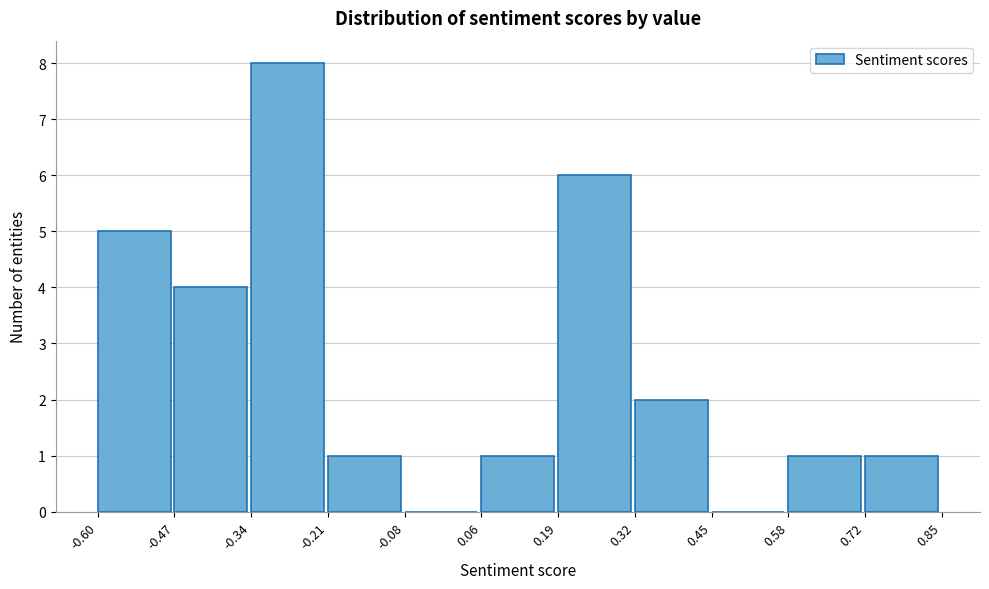

Reading left to right, transcribe this chart: for each bar, give the range it covers on the x-axis and its height. The values are not printed on the chart, so give them approximately, as read against the axis.

-0.60 to -0.47: 5
-0.47 to -0.34: 4
-0.34 to -0.21: 8
-0.21 to -0.08: 1
-0.08 to 0.06: 0
0.06 to 0.19: 1
0.19 to 0.32: 6
0.32 to 0.45: 2
0.45 to 0.58: 0
0.58 to 0.72: 1
0.72 to 0.85: 1